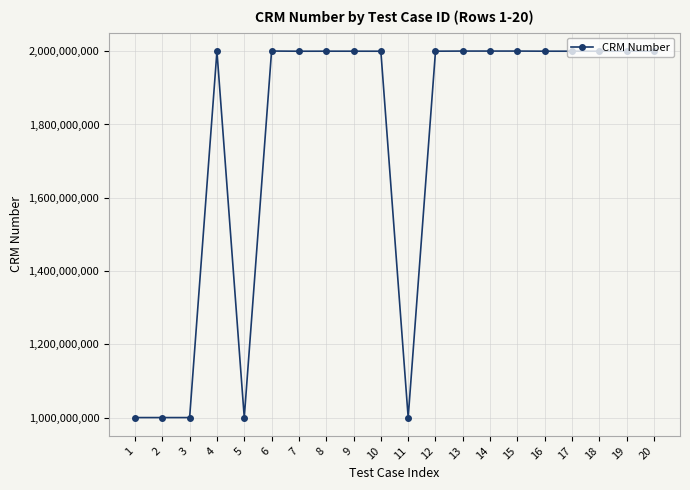

Is it true that the value at 18 is 2000002190?

True